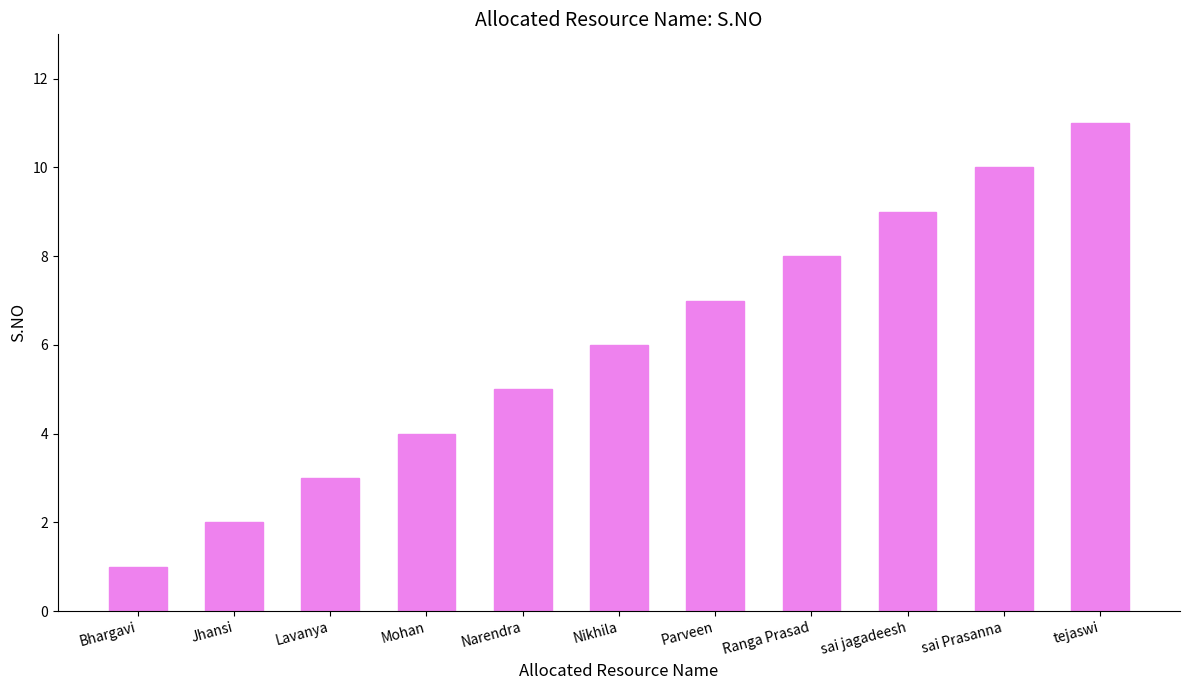

What is the greatest value displayed?

11